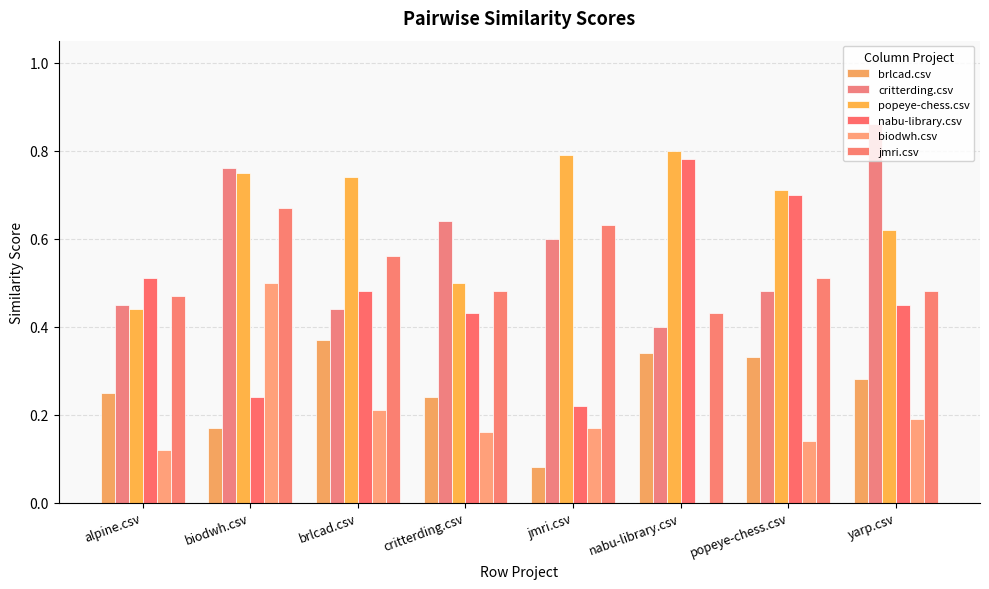

How many critterding.csv values are between 0 and 1?

8